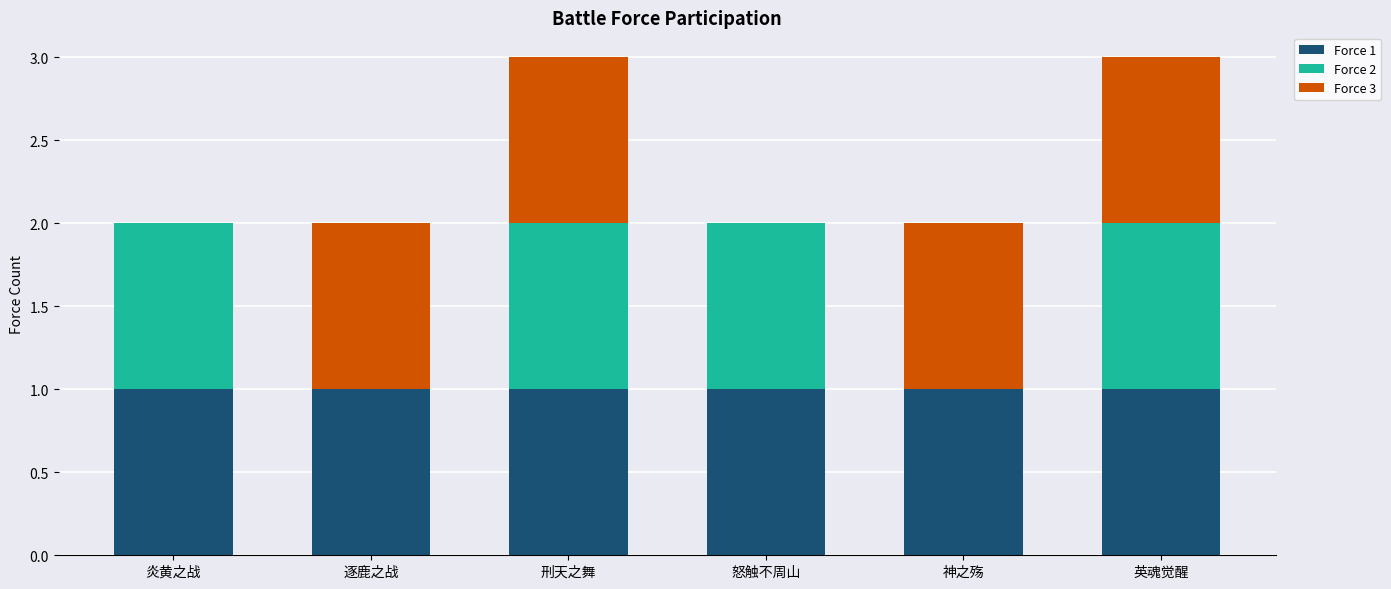

True or false: Force 1 has a value of 1 at 炎黄之战.

True